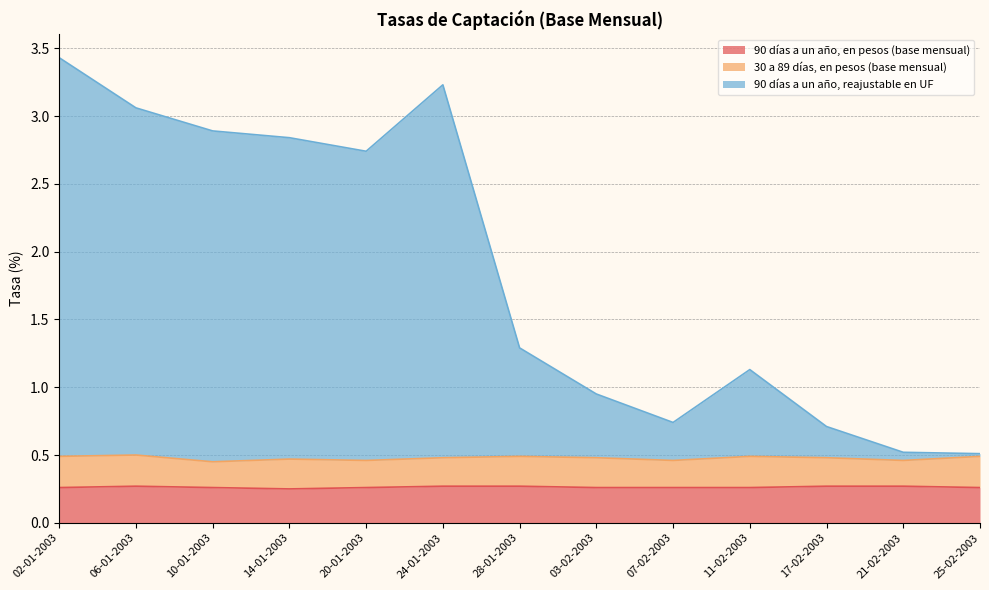

True or false: 90 días a un año, en pesos (base mensual) has a value of 0.3 at 03-02-2003.

True